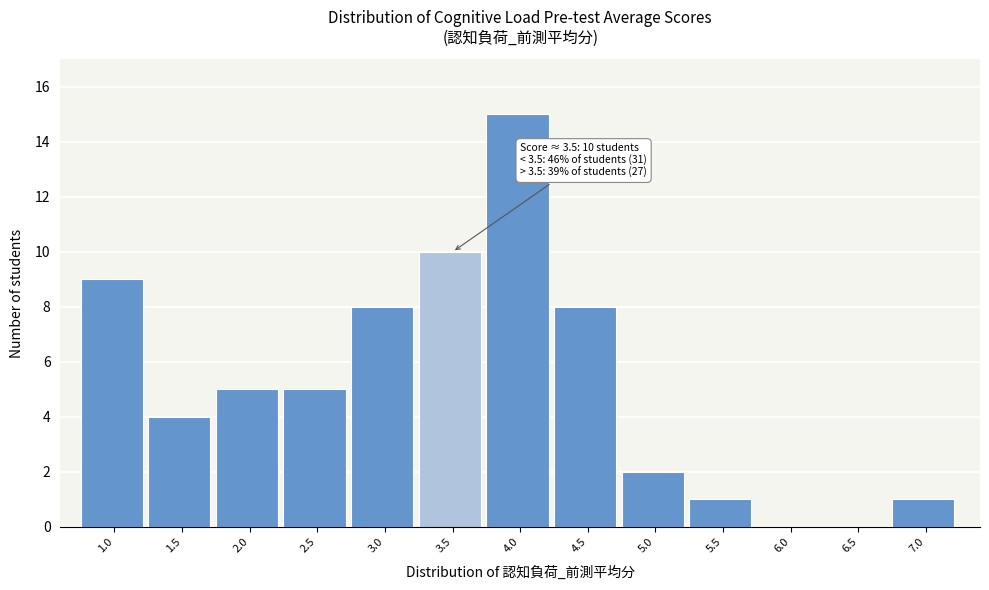

Reading left to right, extract all data points from this chart.

1.0=9	1.5=4	2.0=5	2.5=5	3.0=8	3.5=10	4.0=15	4.5=8	5.0=2	5.5=1	6.0=0	6.5=0	7.0=1